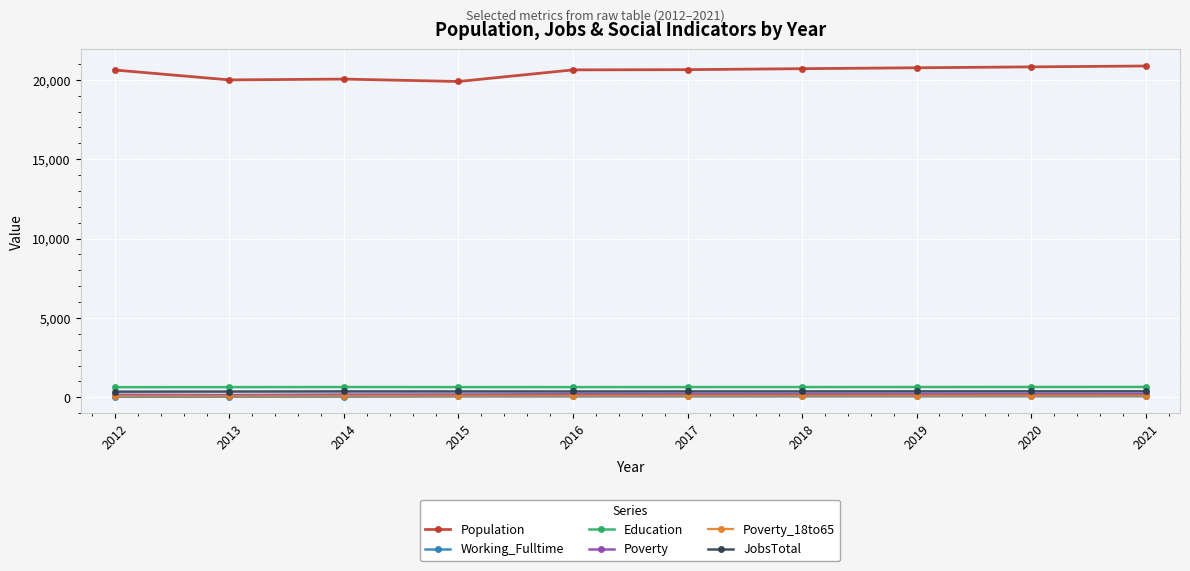

Is it true that Population equals 33346 at 2016?

False